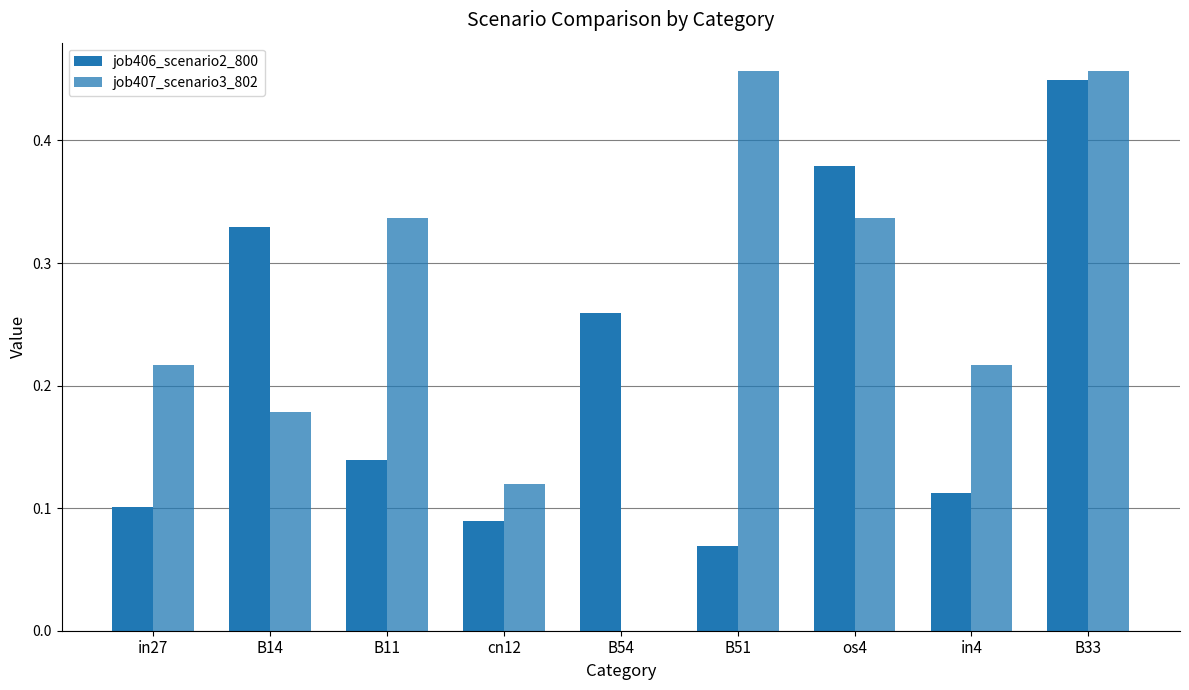

True or false: job407_scenario3_802 has a value of 0.1 at cn12.

True